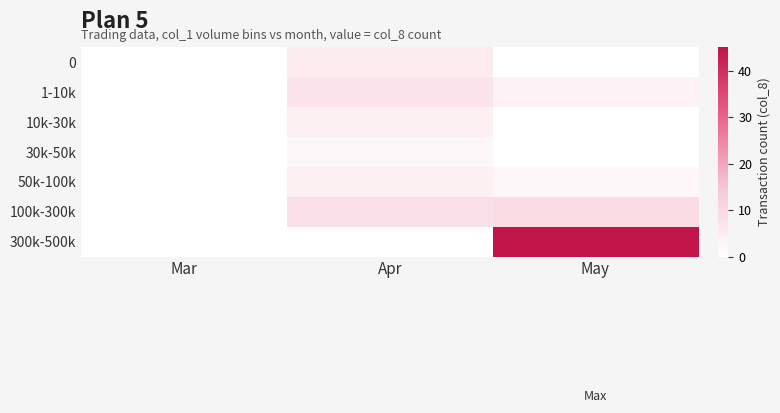

At which category does the chart reach its minimum across all series?

Mar